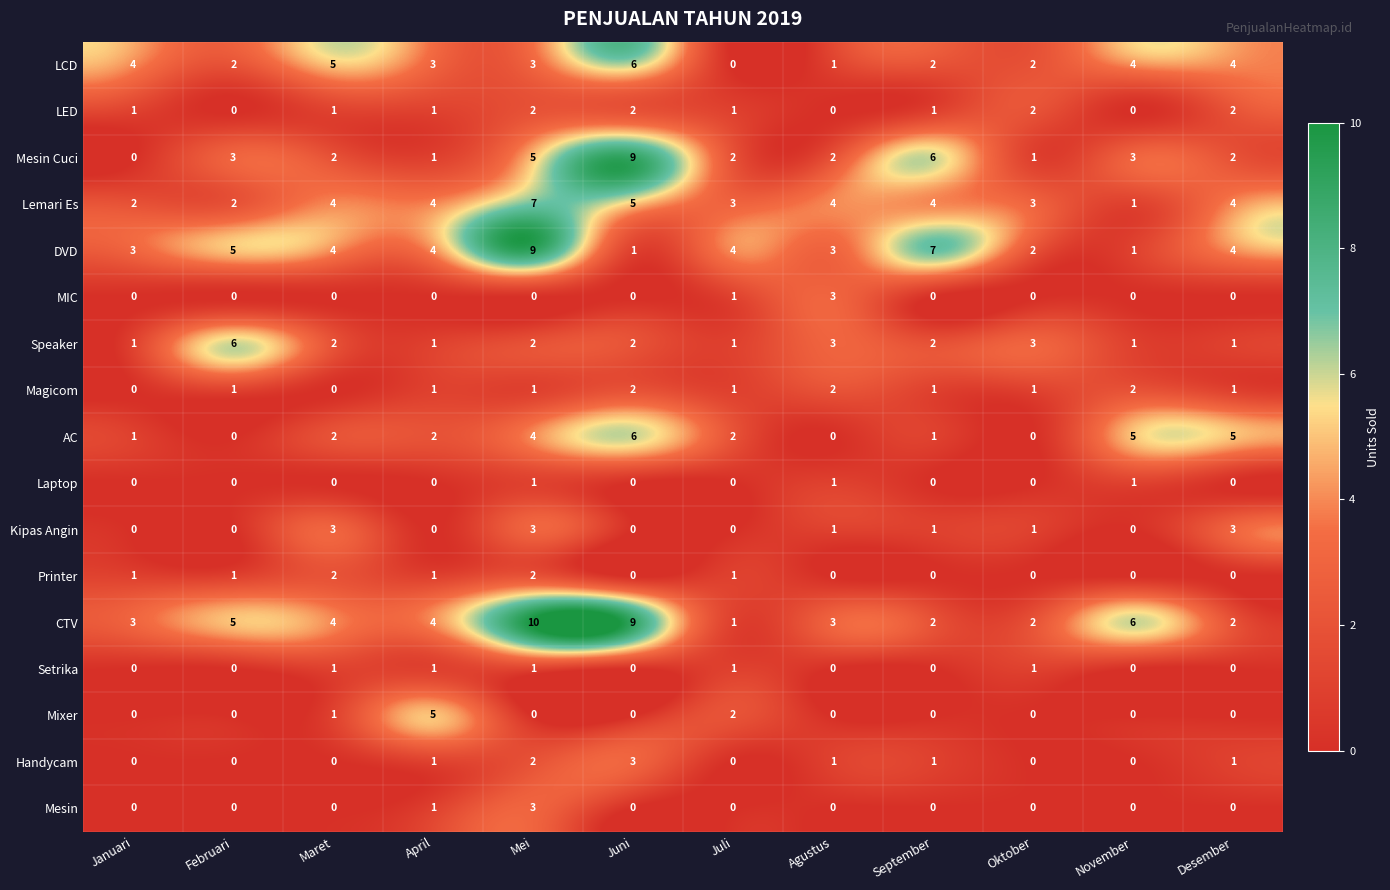

Which category has the highest value across all series?

Mei